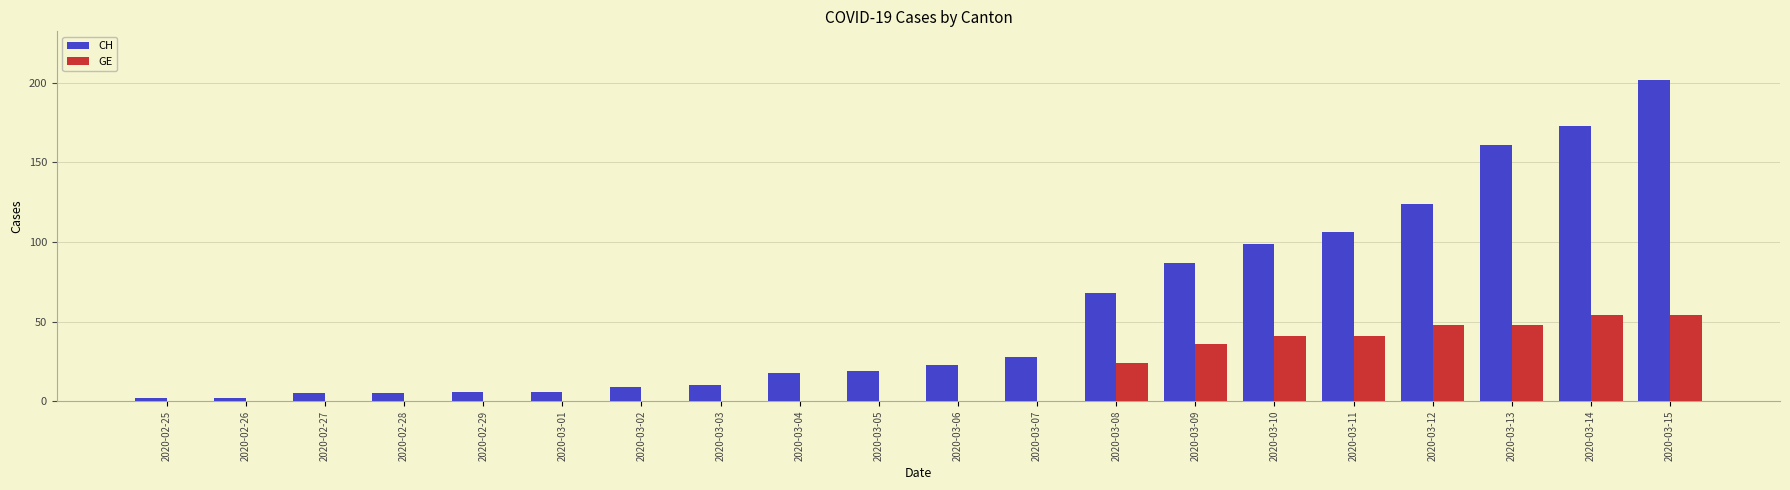

What is the sum of all GE values?

346